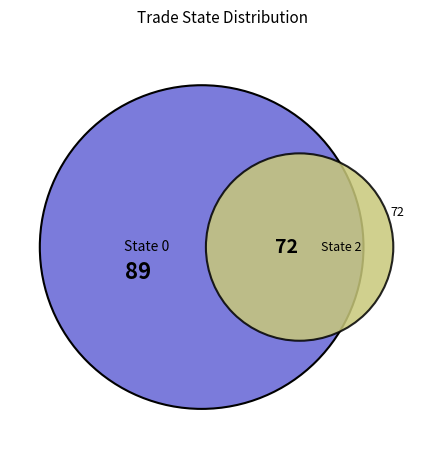

How many slices are in this pie chart?

2